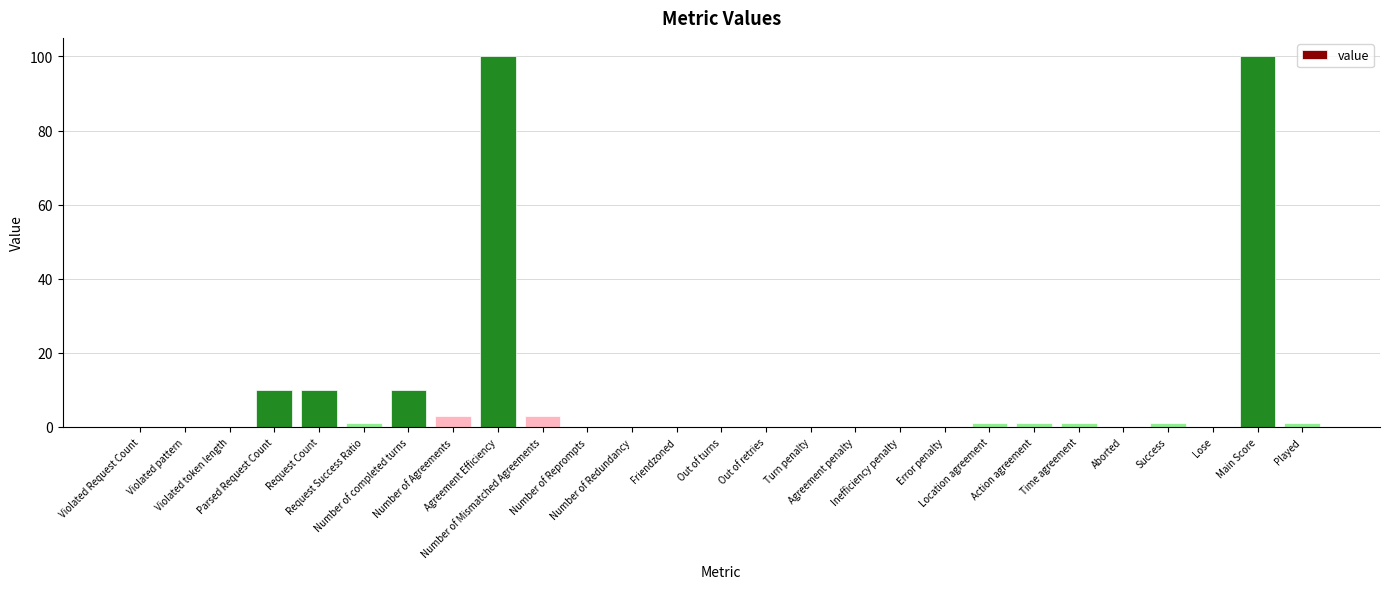

Reading left to right, extract all data points from this chart.

0	0	0	10	10	1	10	3	100	3	0	0	0	0	0	0	0	0	0	1	1	1	0	1	0	100	1